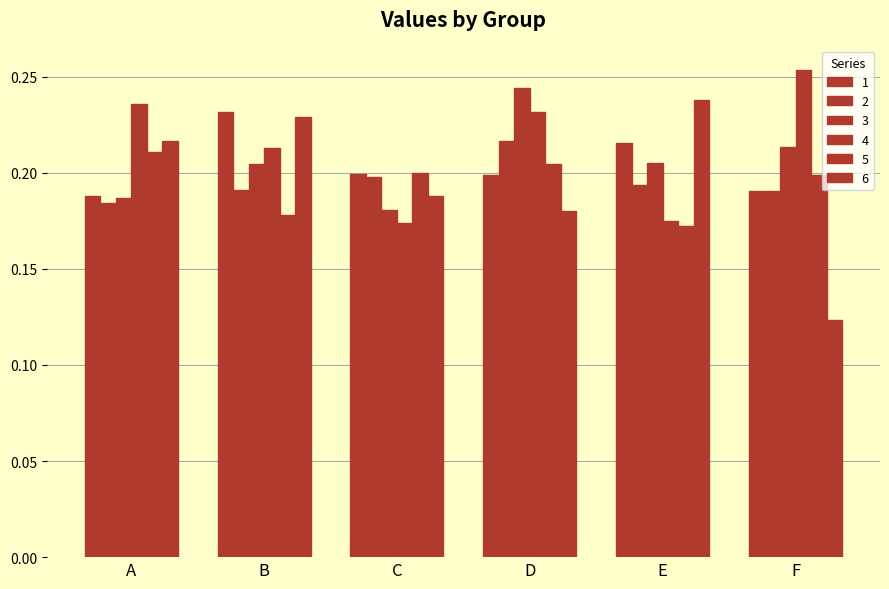

How many categories are shown in the chart?

6